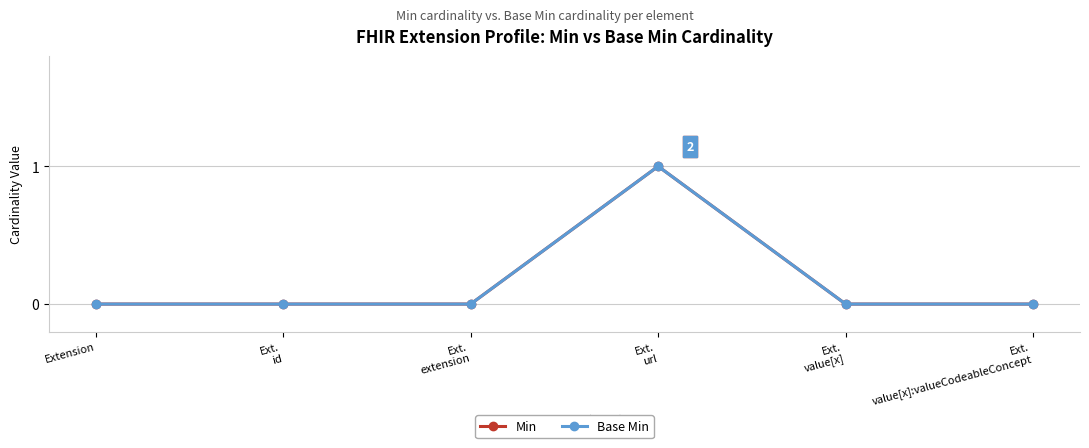

What is the maximum value for Base Min?

1